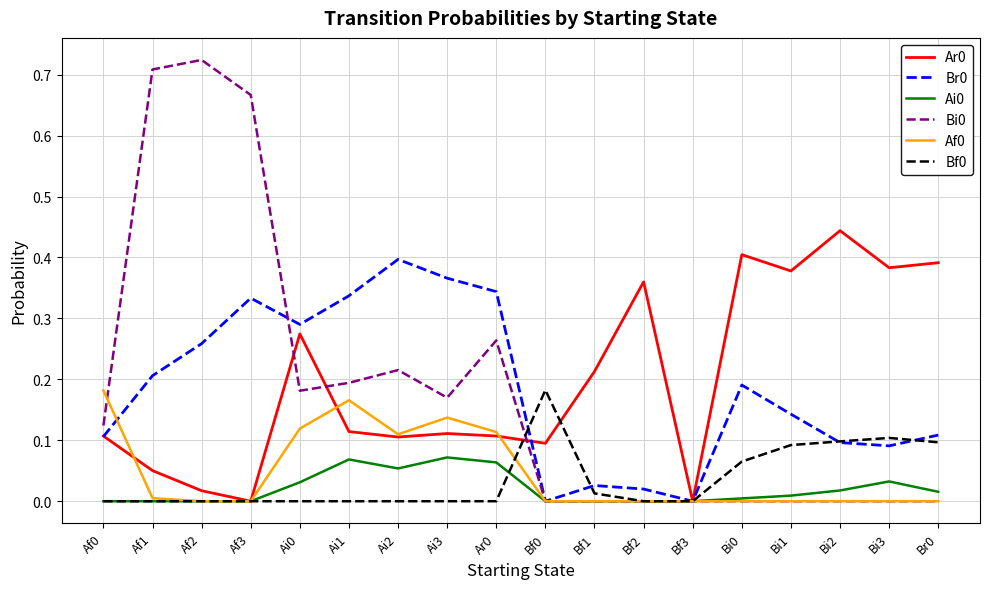

Is the value of Br0 at Ar0 greater than the value of Ar0 at Bf1?

Yes